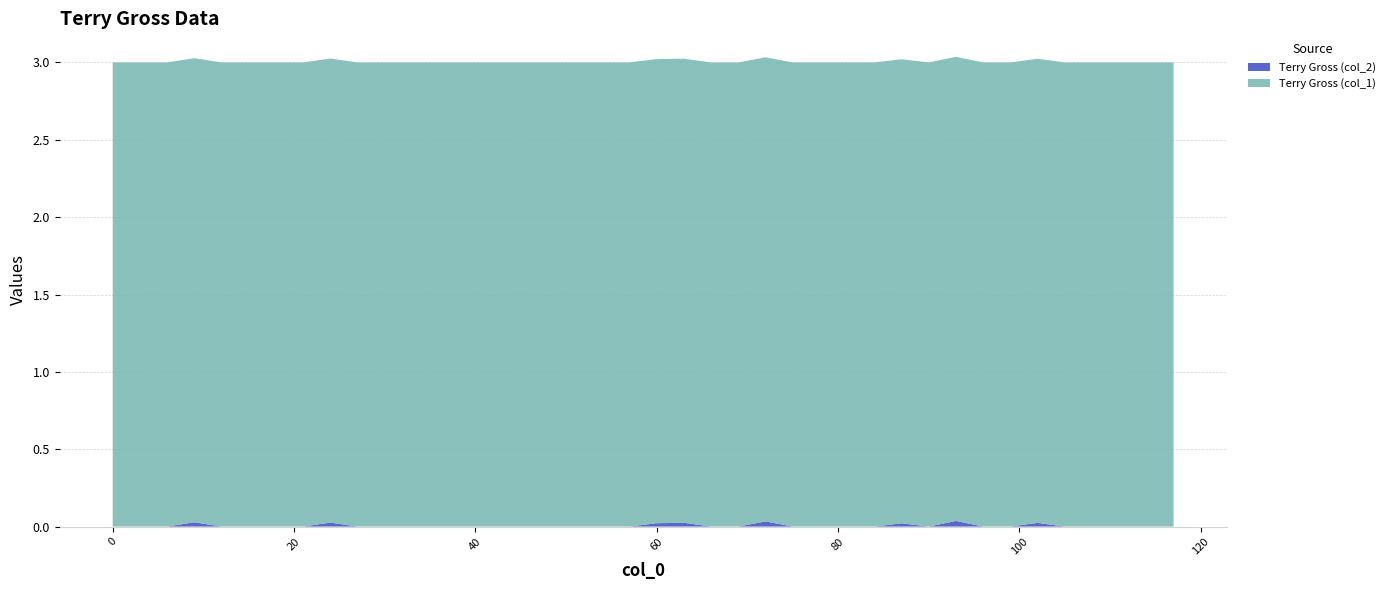

Reading right to left, transcribe all the data shown in this chart.

Terry Gross (col_2): 117.0=0.0	114.0=0.0	111.0=0.0	108.0=0.0	105.0=0.0	102.0=0.0	99.0=0.0	96.0=0.0	93.0=0.0	90.0=0.0	87.0=0.0	84.0=0.0	81.0=0.0	78.0=0.0	75.0=0.0	72.0=0.0	69.0=0.0	66.0=0.0	63.0=0.0	60.0=0.0	57.0=0.0	54.0=0.0	51.0=0.0	48.0=0.0	45.0=0.0	42.0=0.0	39.0=0.0	36.0=0.0	33.0=0.0	30.0=0.0	27.0=0.0	24.0=0.0	21.0=0.0	18.0=0.0	15.0=0.0	12.0=0.0	9.0=0.0	6.0=0.0	3.0=0.0	0.0=0.0
Terry Gross (col_1): 117.0=3.0	114.0=3.0	111.0=3.0	108.0=3.0	105.0=3.0	102.0=3.0	99.0=3.0	96.0=3.0	93.0=3.0	90.0=3.0	87.0=3.0	84.0=3.0	81.0=3.0	78.0=3.0	75.0=3.0	72.0=3.0	69.0=3.0	66.0=3.0	63.0=3.0	60.0=3.0	57.0=3.0	54.0=3.0	51.0=3.0	48.0=3.0	45.0=3.0	42.0=3.0	39.0=3.0	36.0=3.0	33.0=3.0	30.0=3.0	27.0=3.0	24.0=3.0	21.0=3.0	18.0=3.0	15.0=3.0	12.0=3.0	9.0=3.0	6.0=3.0	3.0=3.0	0.0=3.0